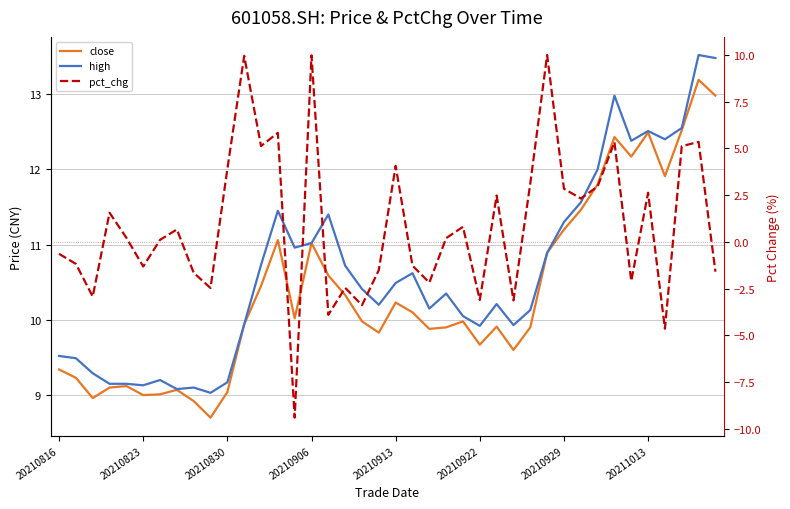

What is the total value across all series at 13?

28.3